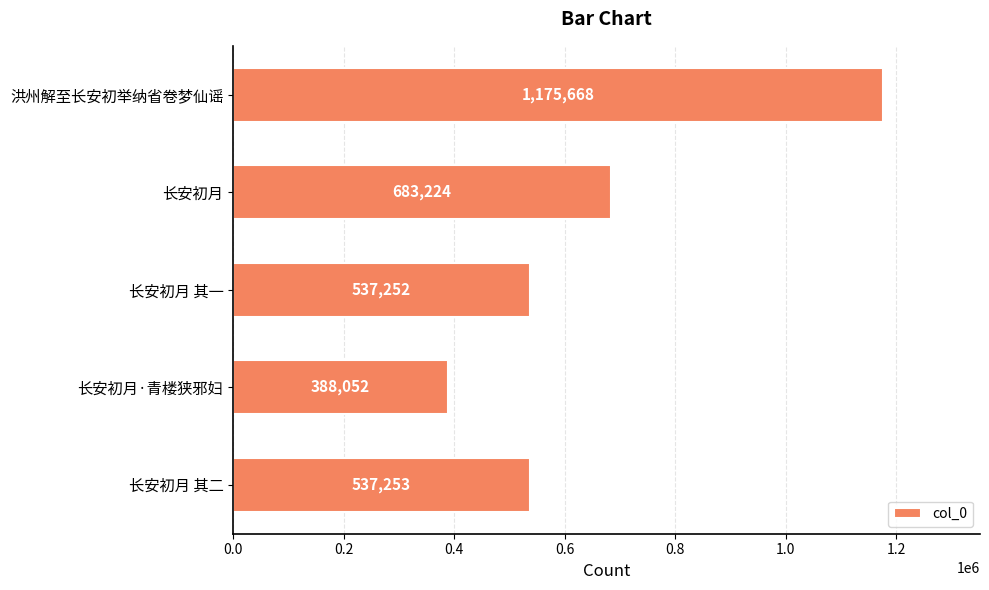

Reading bottom to top, extract all data points from this chart.

长安初月 其二=537253	长安初月·青楼狭邪妇=388052	长安初月 其一=537252	长安初月=683224	洪州解至长安初举纳省卷梦仙谣=1175668